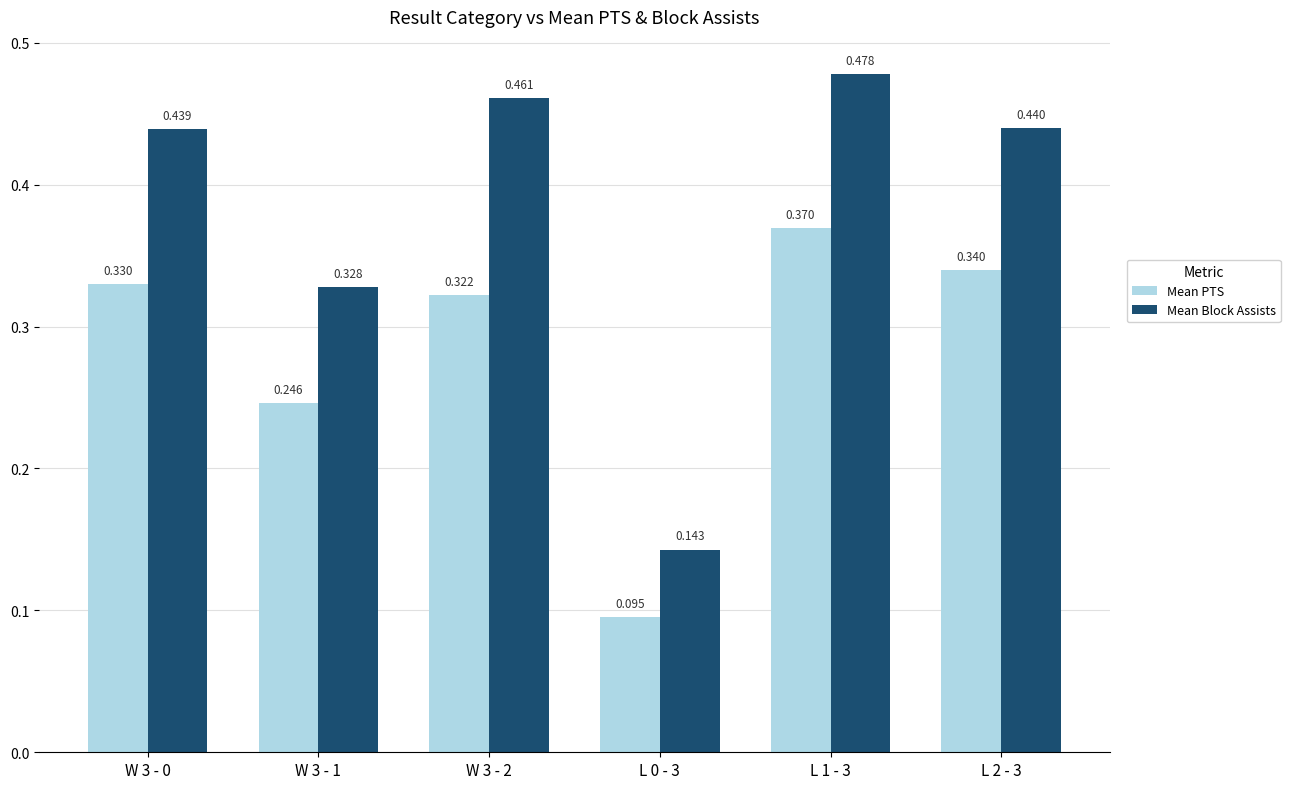

Which series has the largest total across all categories?

Mean Block Assists